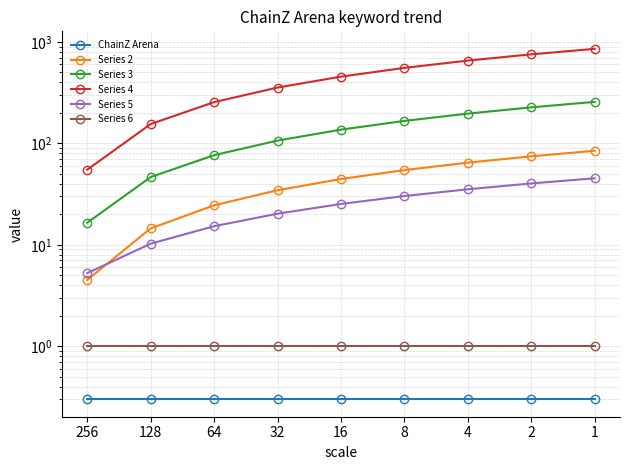

Between 64 and 16, which series saw the biggest shift?

Series 4